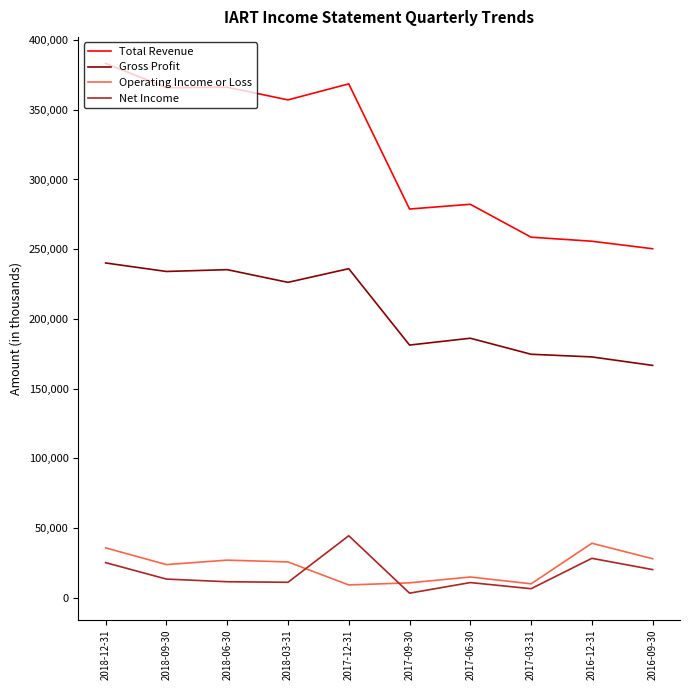

Rank the series at 2017-12-31 from lowest to highest value.

Operating Income or Loss, Net Income, Gross Profit, Total Revenue